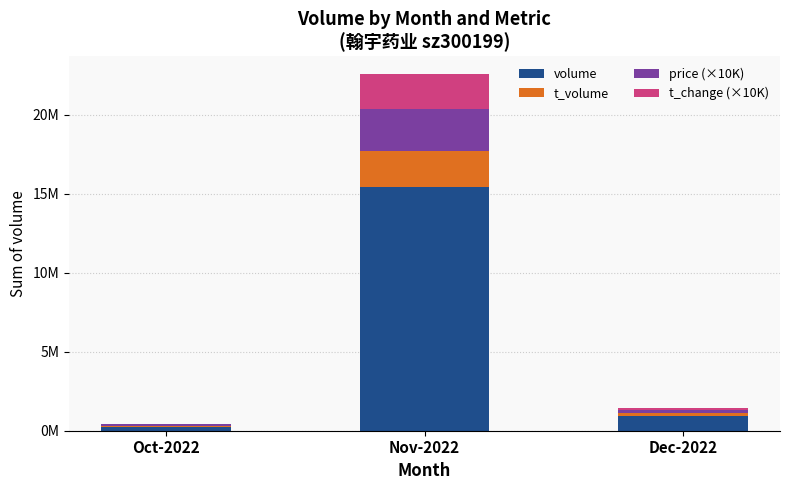

Rank the categories by price (×10K) value from lowest to highest.

Oct-2022, Dec-2022, Nov-2022